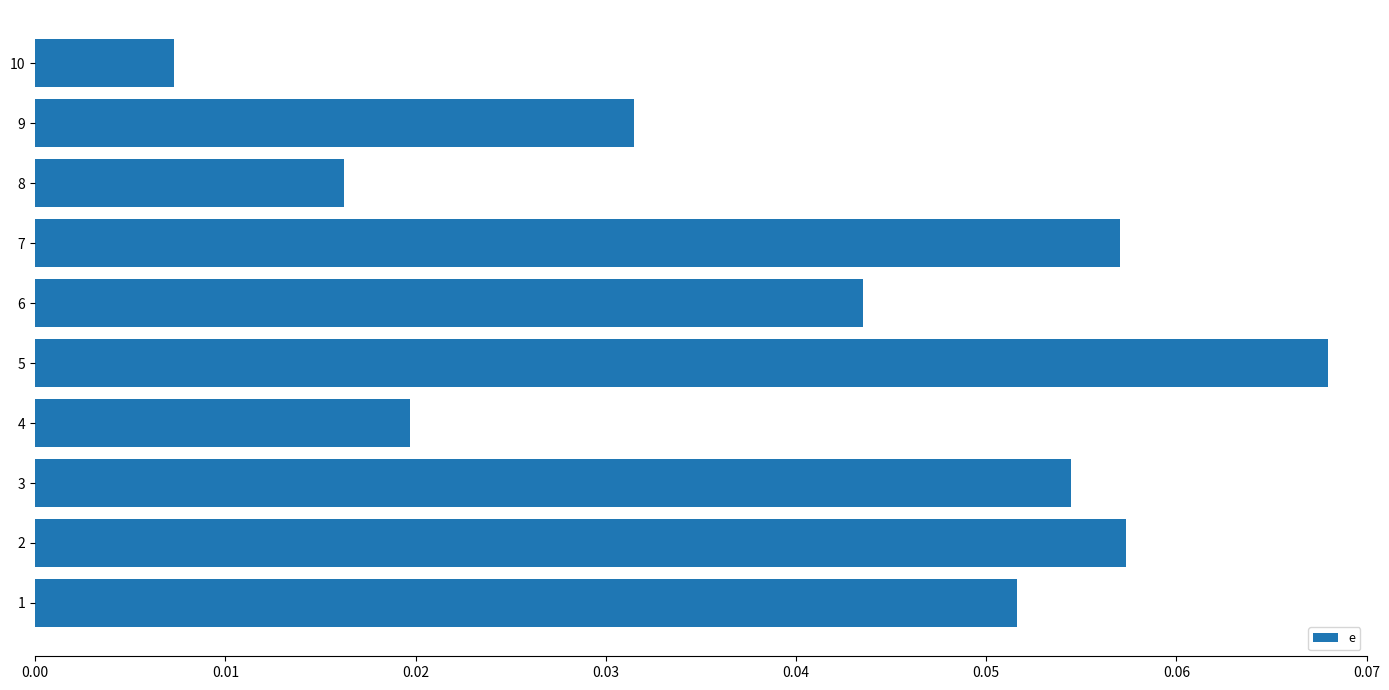

Between 9 and 6, which is larger?

6